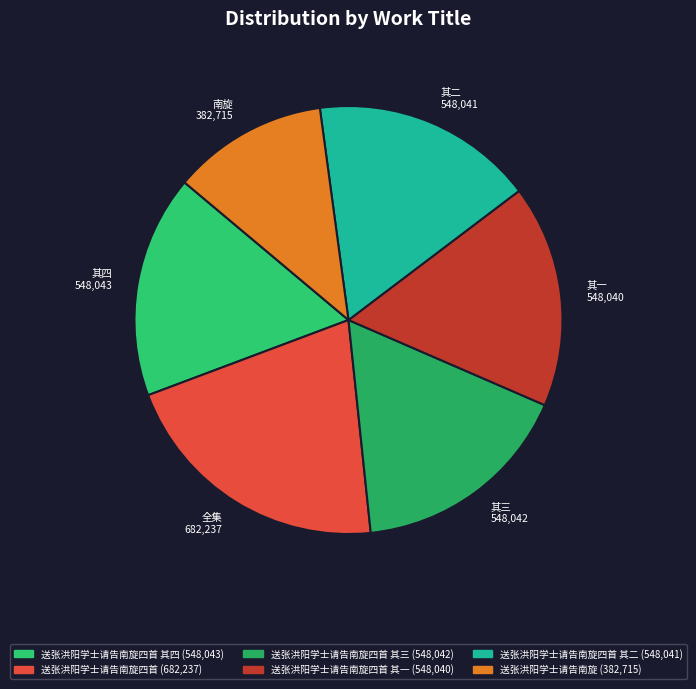

Rank the categories by value from lowest to highest.

送张洪阳学士请告南旋, 送张洪阳学士请告南旋四首 其一, 送张洪阳学士请告南旋四首 其二, 送张洪阳学士请告南旋四首 其三, 送张洪阳学士请告南旋四首 其四, 送张洪阳学士请告南旋四首